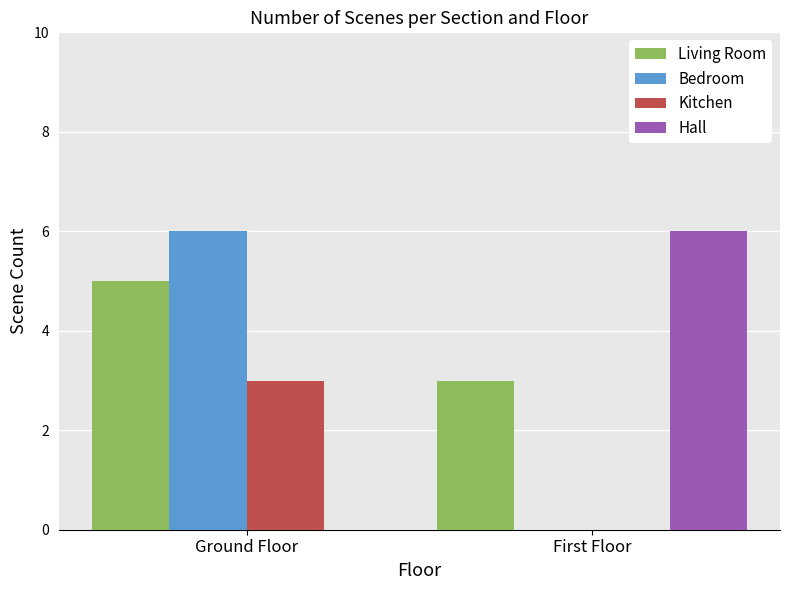

At which category is the sum across all series the highest?

Ground Floor